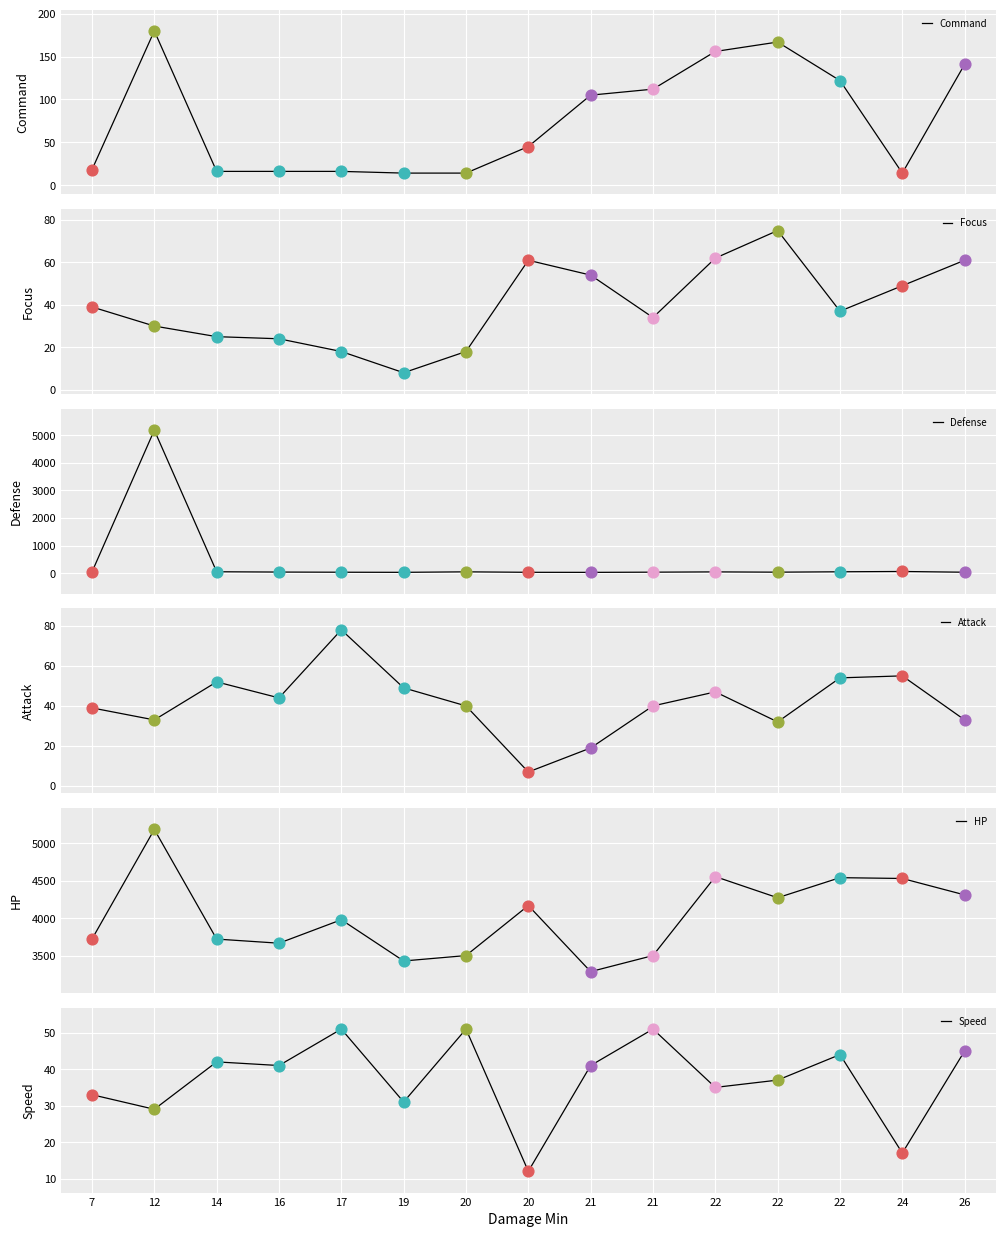

At how many categories does at least one series exceed 5168?

1